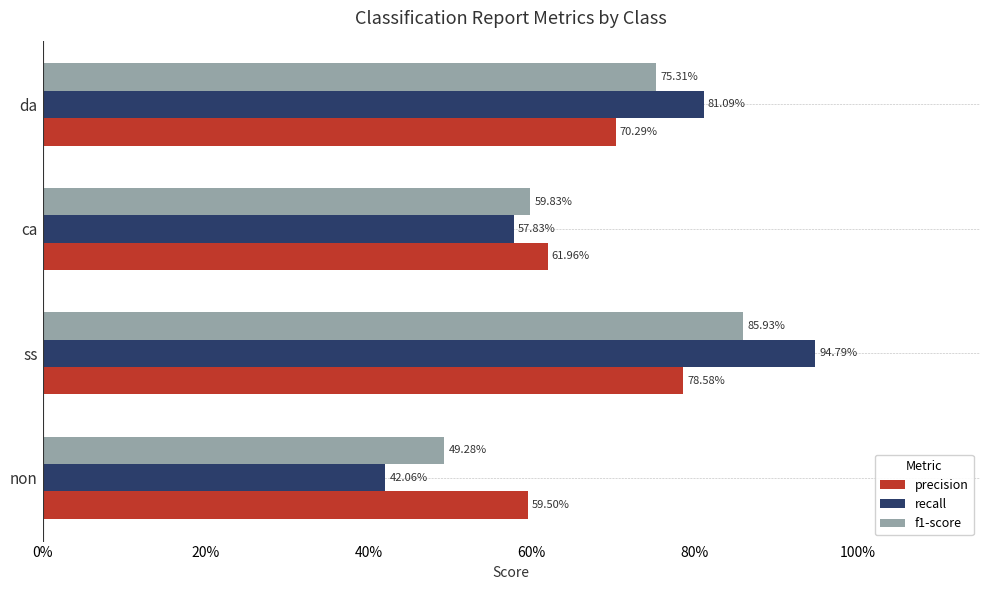

What is the value of the recall bar at the 4th from the left?

0.8